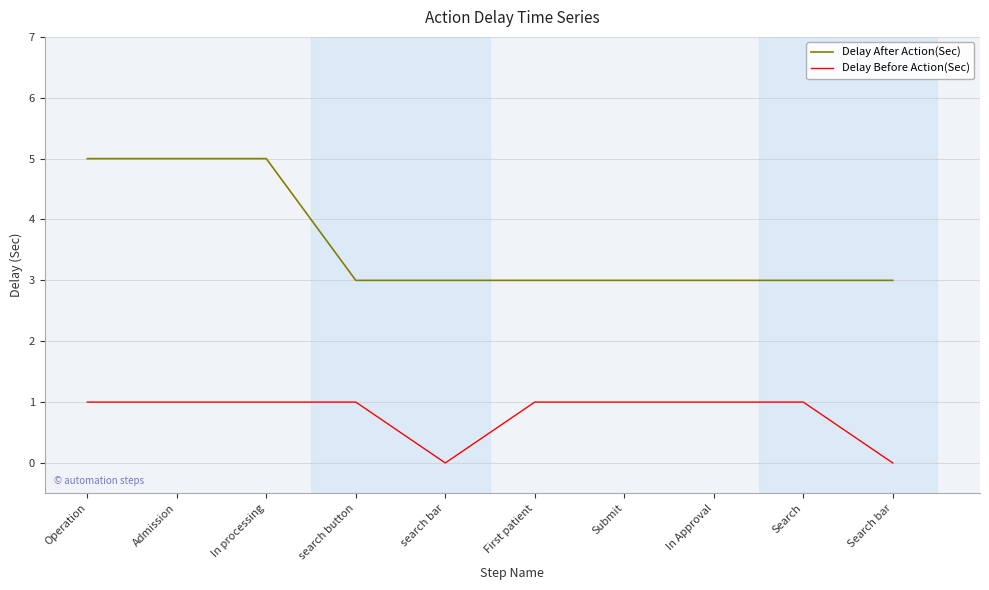

Which series has the largest range (max minus min)?

Delay After Action(Sec)